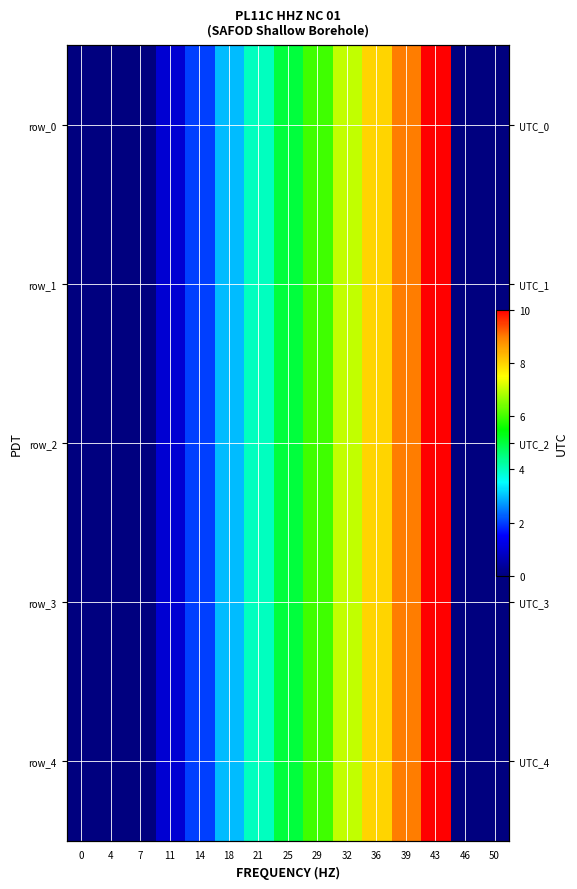

Which series changed the most between 7 and 46?

row_0